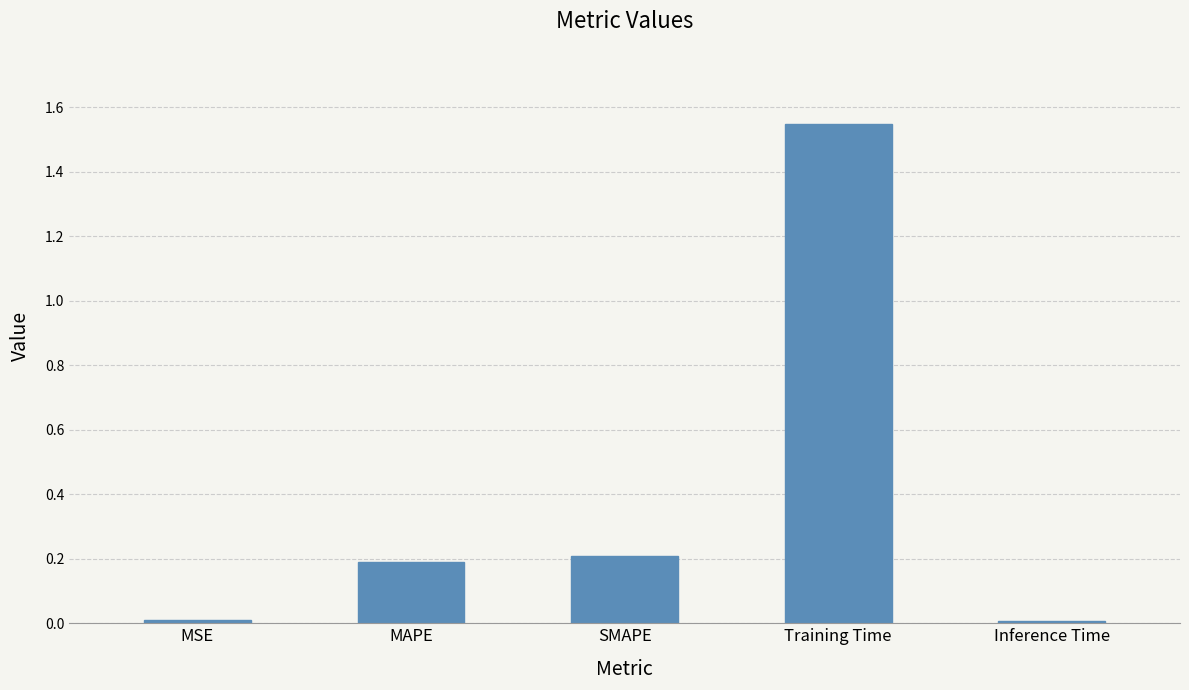

The chart shows a value of 0.1 at MAPE. True or false?

False